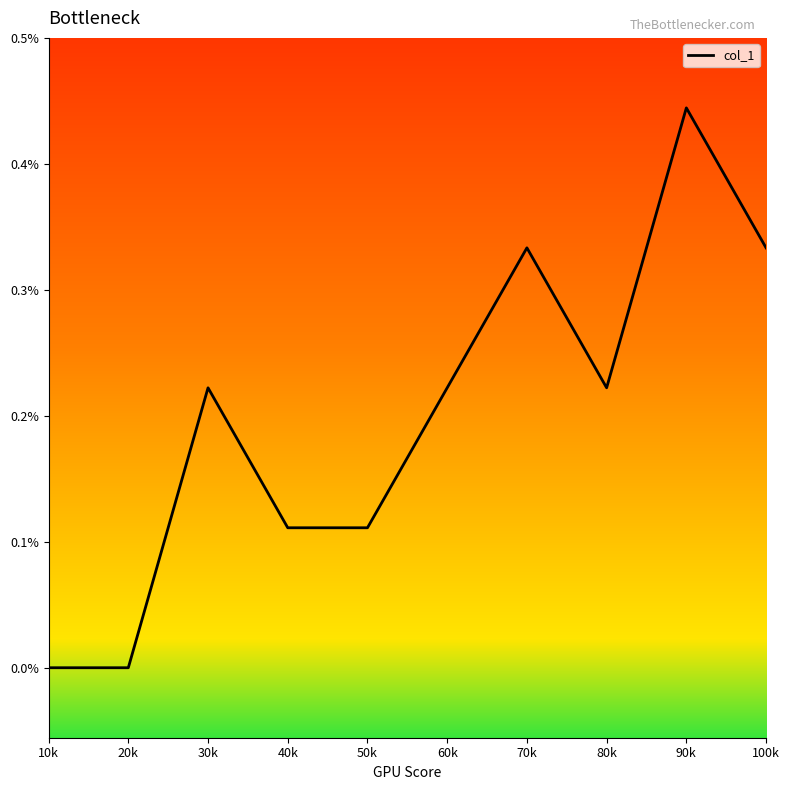

Does the chart display data point markers on the line(s)?

No